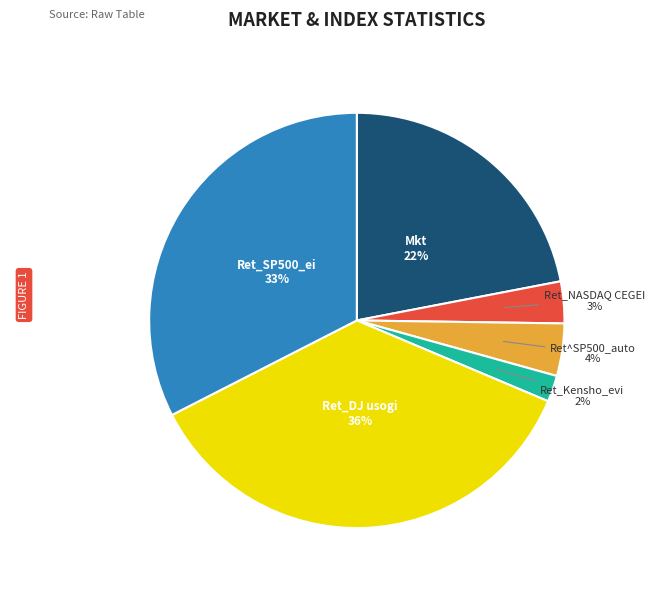

Is there any slice that represents more than half of the pie?

No